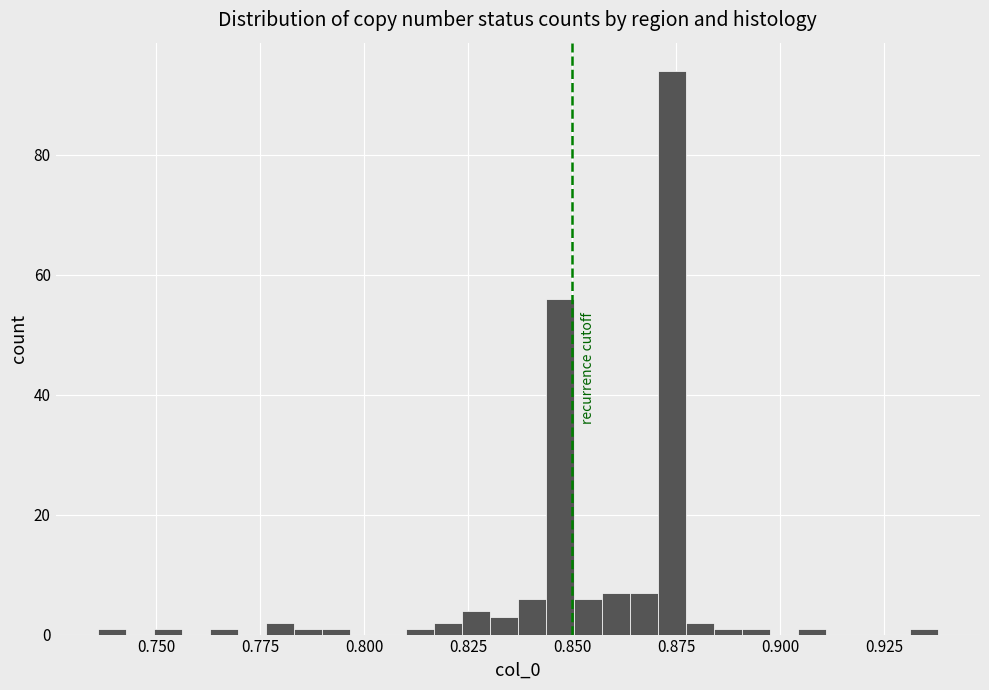

Around what value on the x-axis is the tallest bar? Give the approximate position of its centre, as read against the axis.

0.875